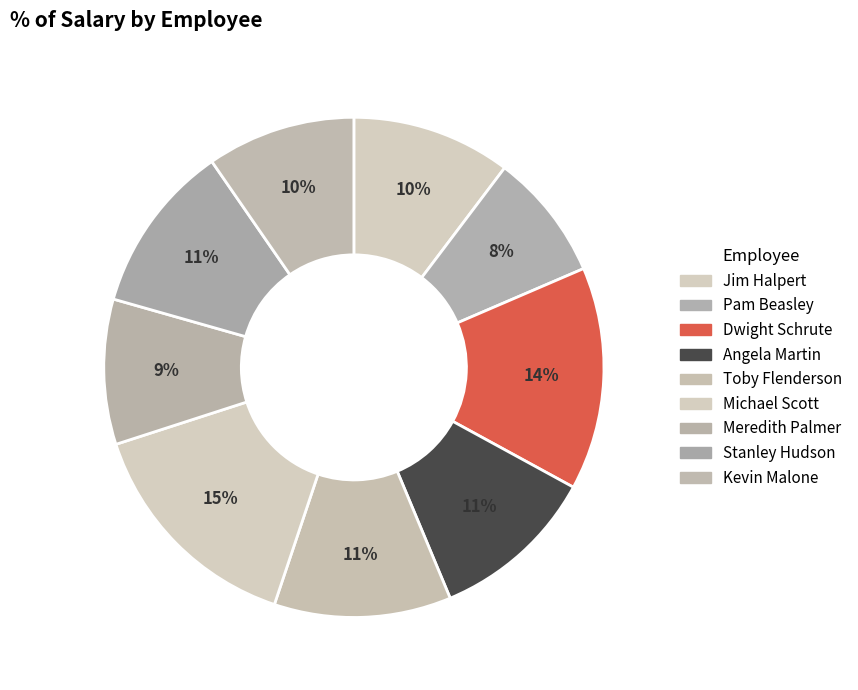

To the nearest percent, what percentage of the pie is Toby Flenderson?

11%